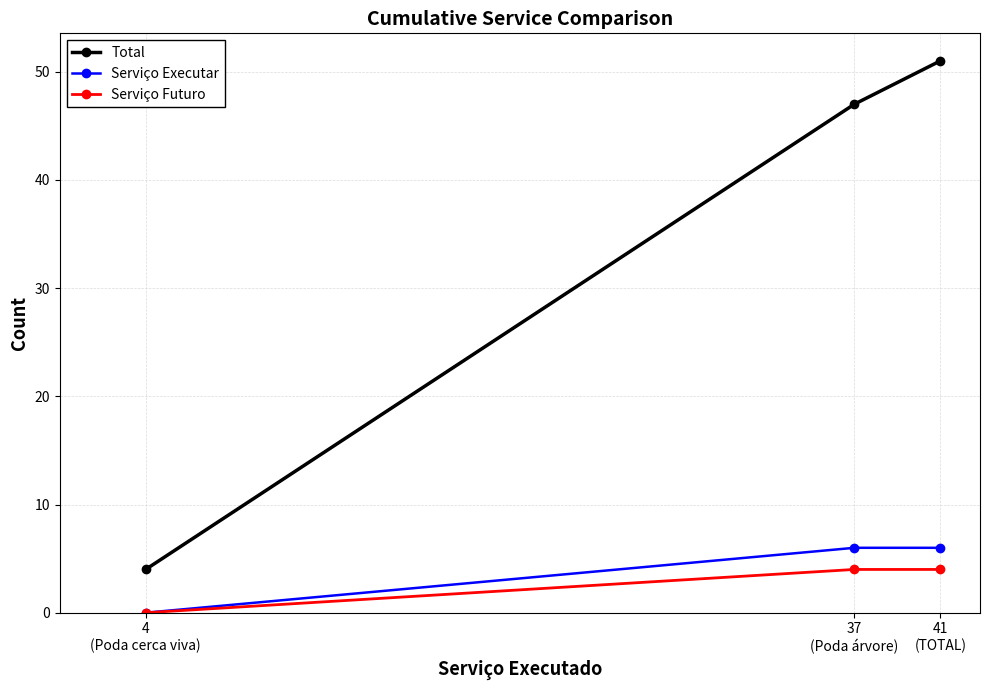

Between 4
(Poda cerca viva) and 37
(Poda árvore), which series saw the biggest shift?

Total